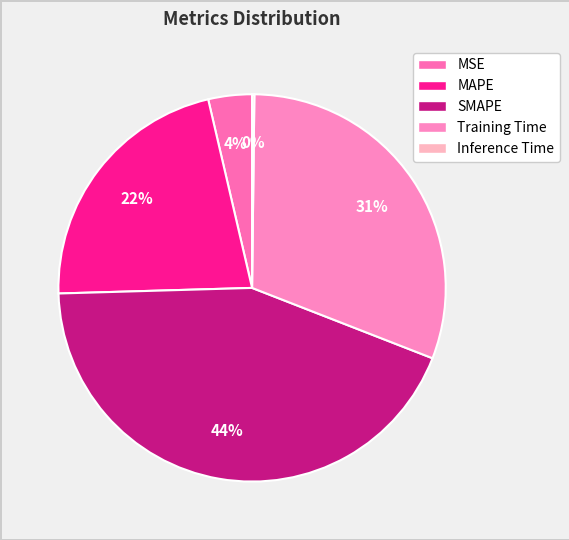

Combined, what portion of the pie is MAPE and SMAPE?

65.4%